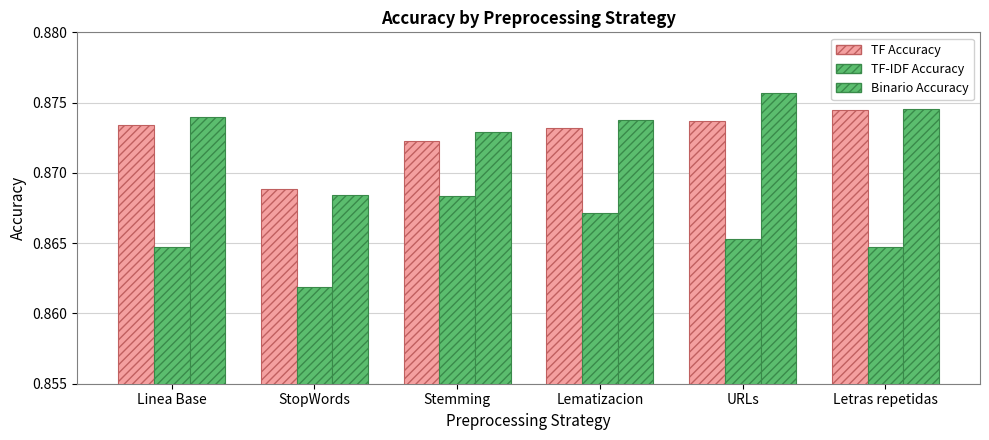

How many series are shown in this chart?

3